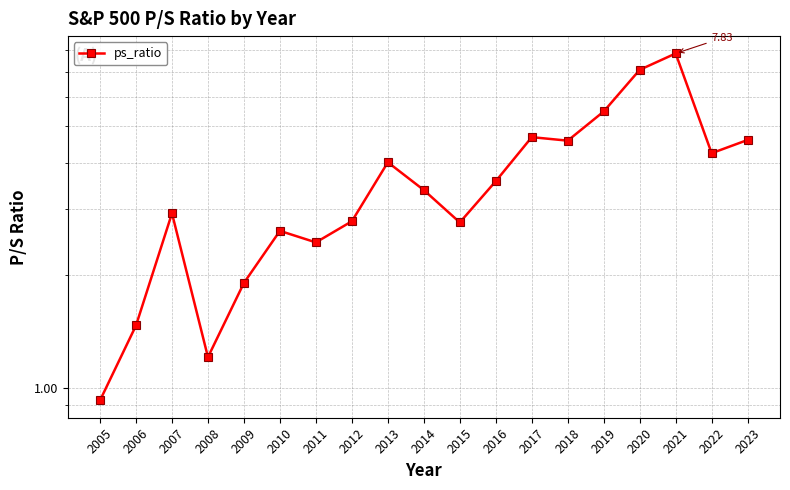

What is the sum of all values?

68.5